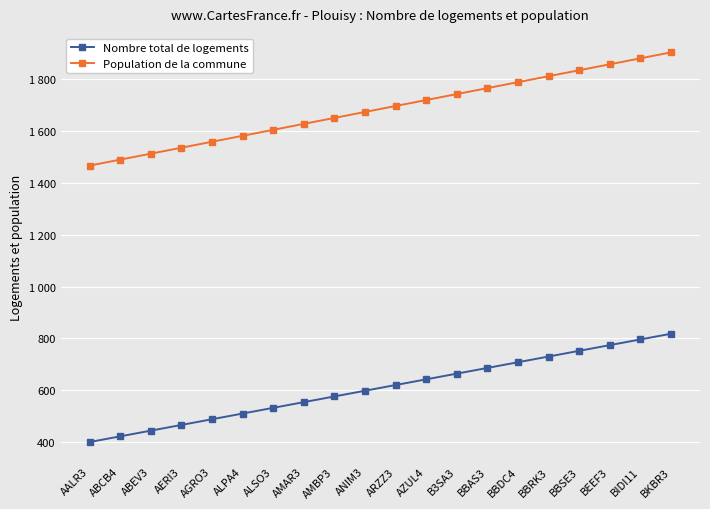

What is the difference between the maximum and minimum values in the Population de la commune series?

437